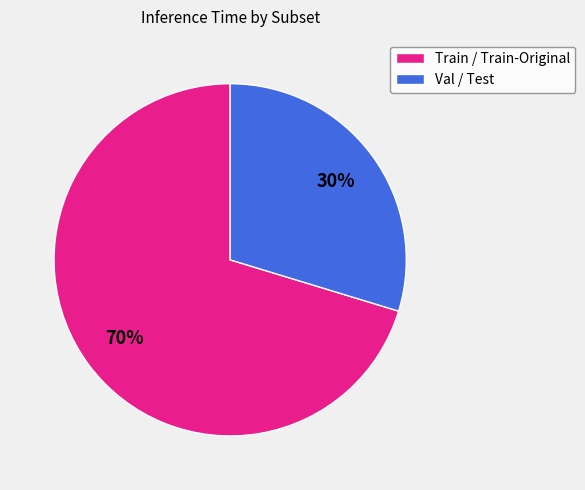

Does any single category account for the majority?

Yes